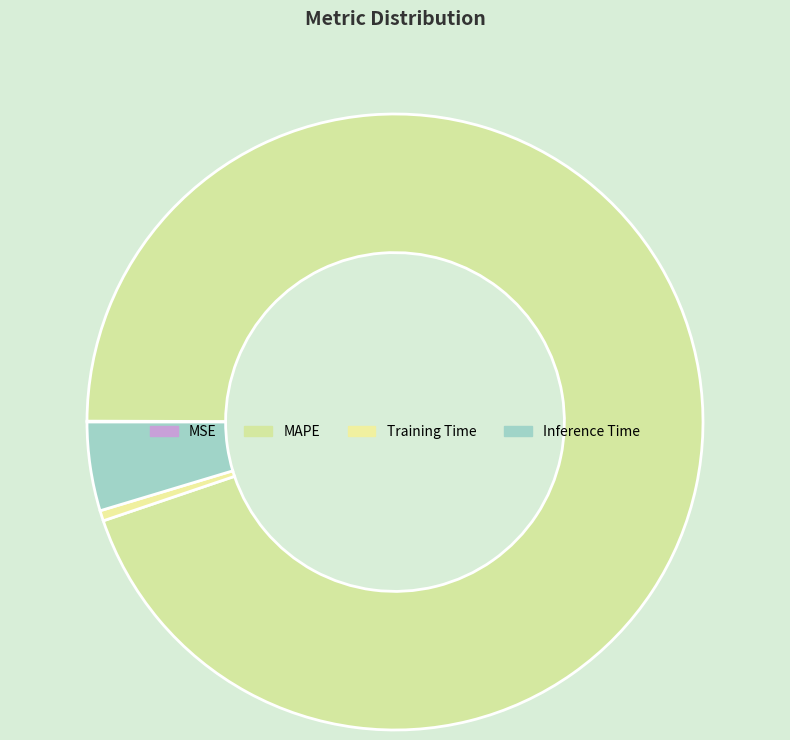

Rank the categories by value from highest to lowest.

MAPE, Inference Time, Training Time, MSE